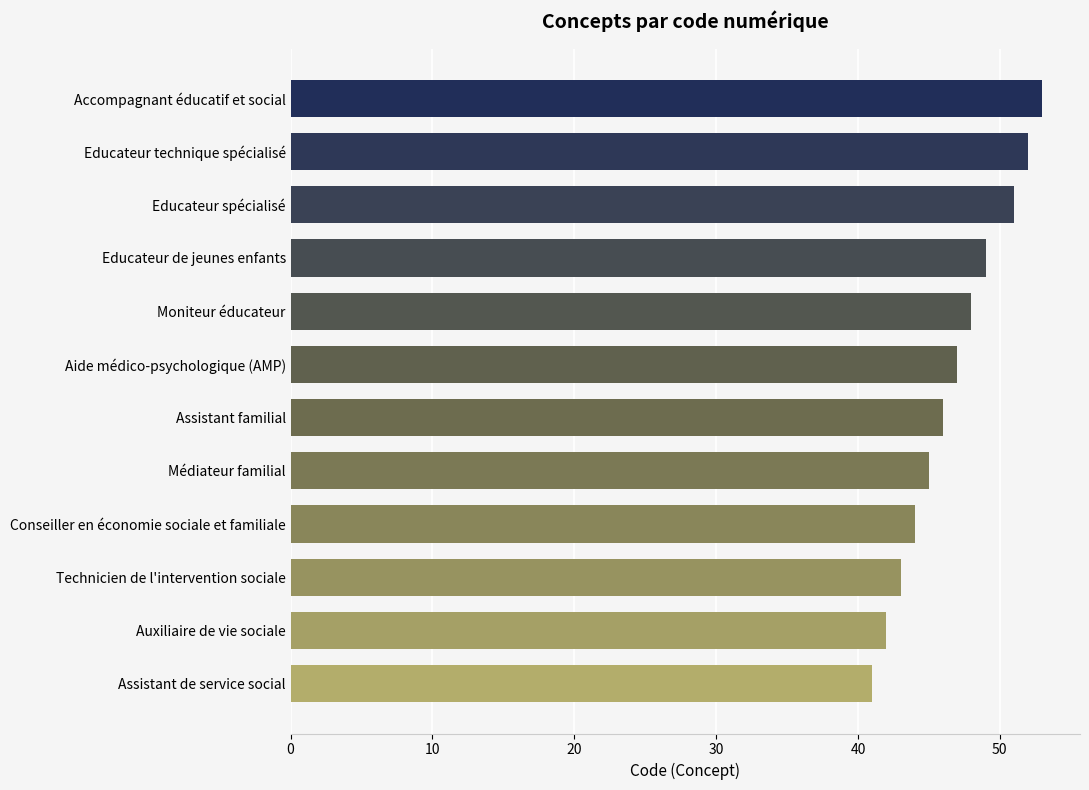

Reading top to bottom, what are all the values shown in this chart?

53	52	51	49	48	47	46	45	44	43	42	41